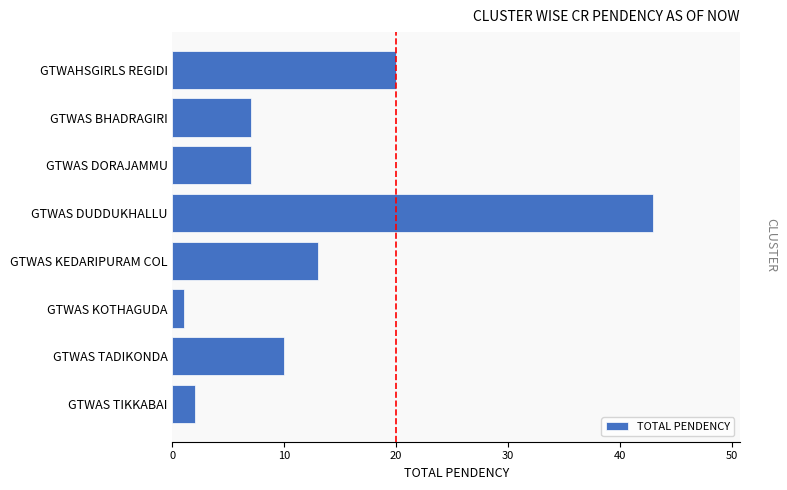

Is it true that the value at GTWAS TADIKONDA is 10?

True